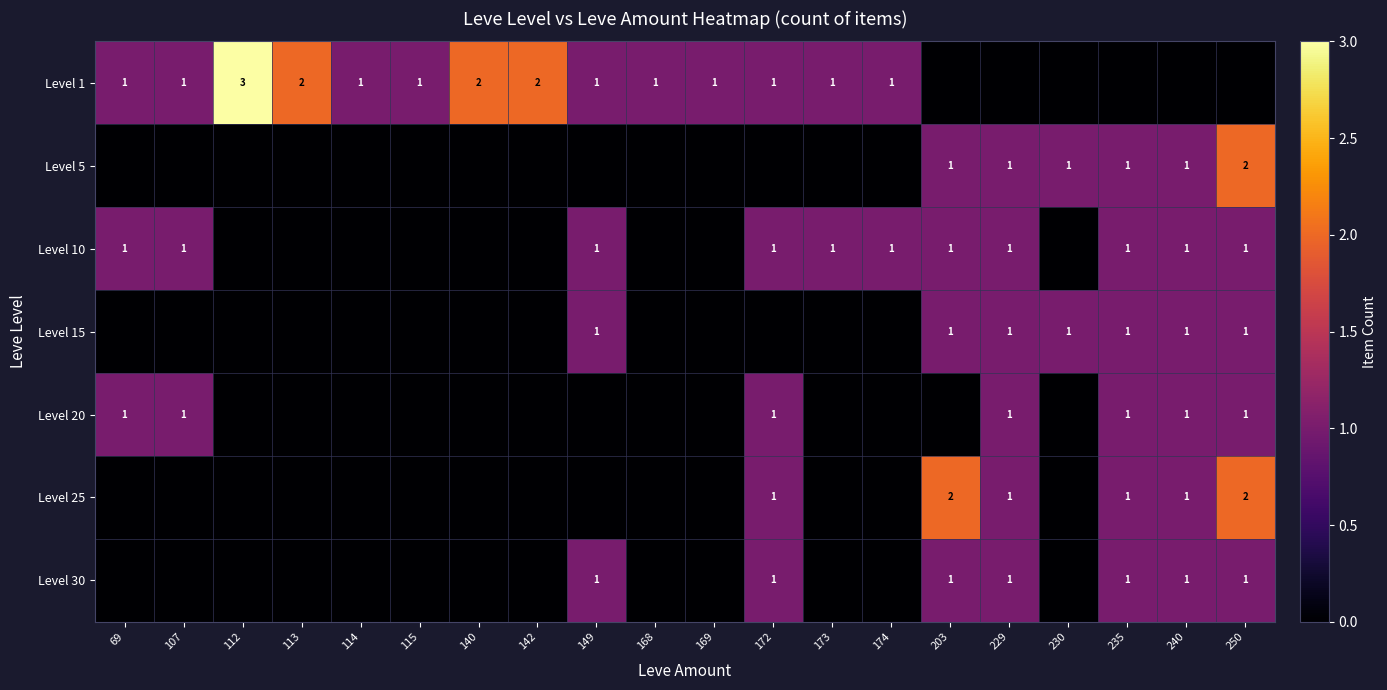

The value of Level 10 at 69 is 1. True or false?

True